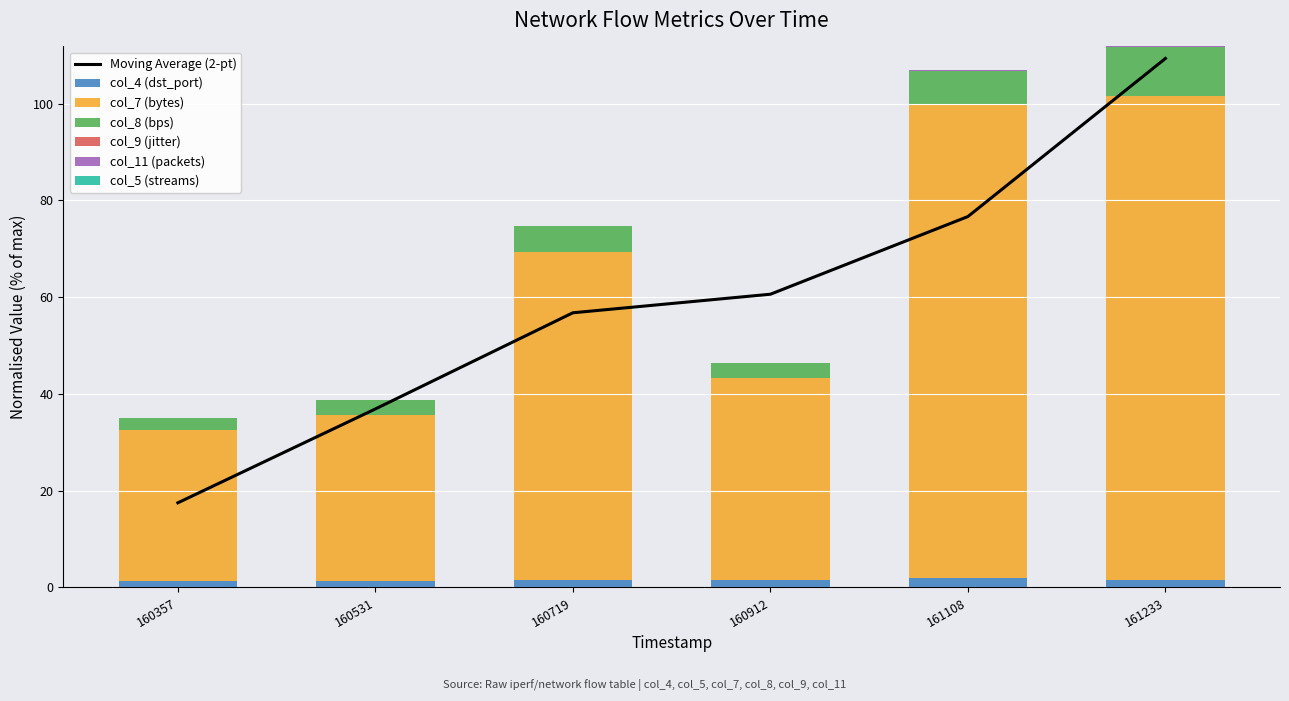

The value of col_7 (bytes) at 20250118161108 is 97.7. True or false?

True